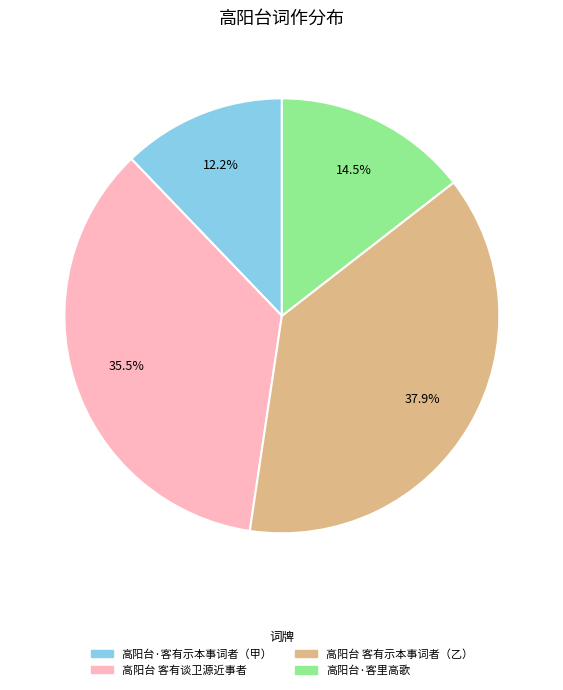

Which category has the smallest portion of the pie?

高阳台·客有示本事词者（甲）